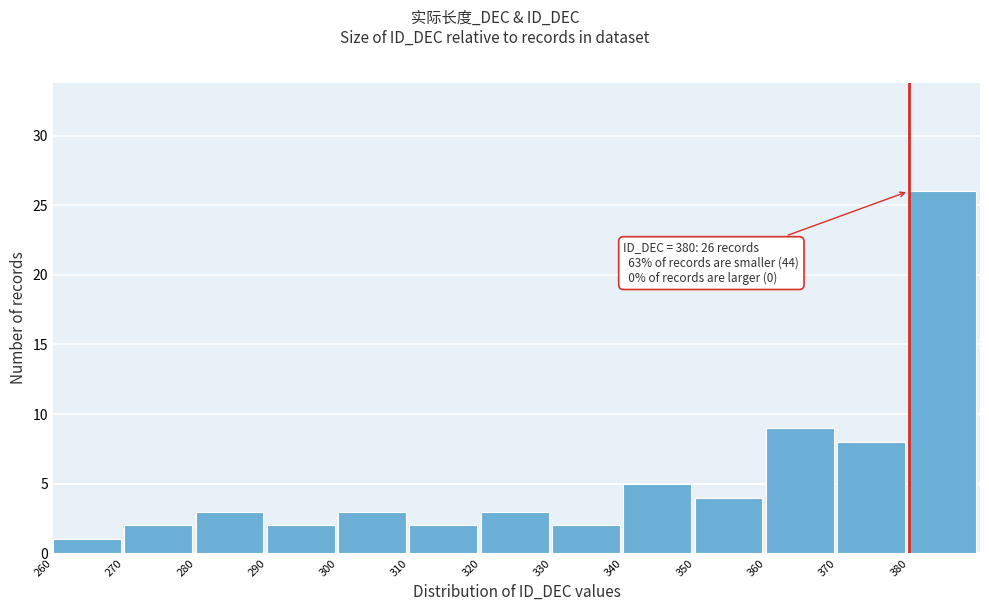

Over which range of the x-axis is the bar tallest?

380 to 390